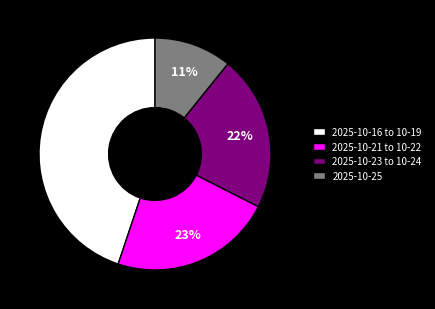

Which slice is the largest?

2025-10-16 to 10-19